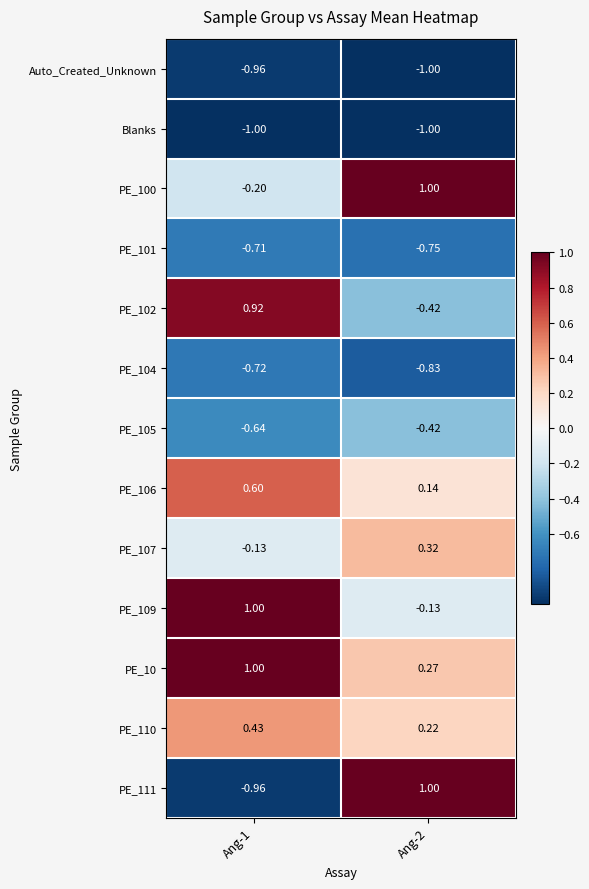

Which series has the largest range (max minus min)?

PE_111